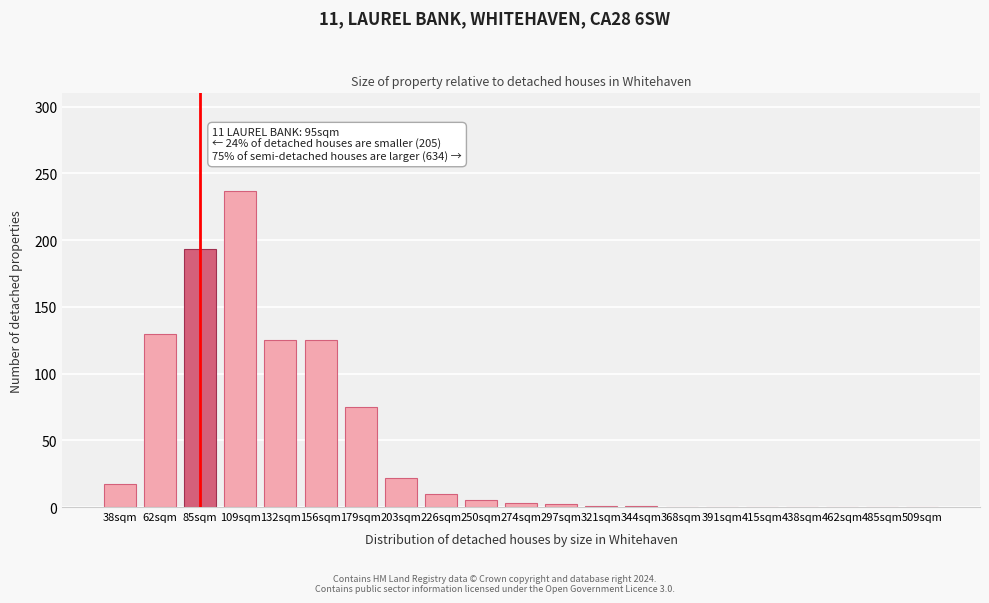

Is it true that the value at 462sqm is 0?

True